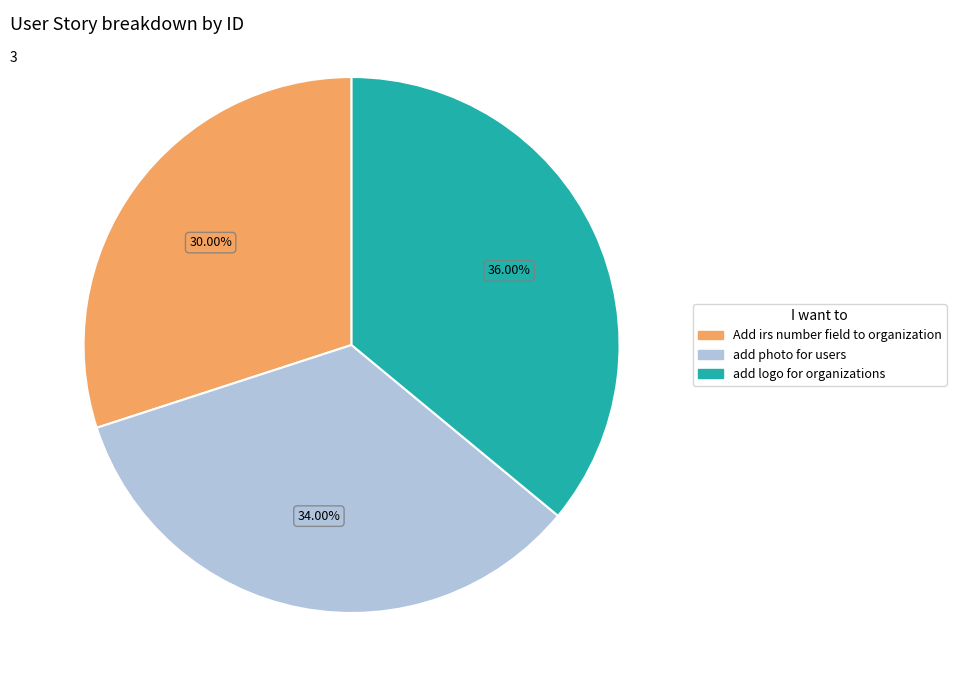

To the nearest percent, what is the difference between the largest and smallest slice percentages?

6%